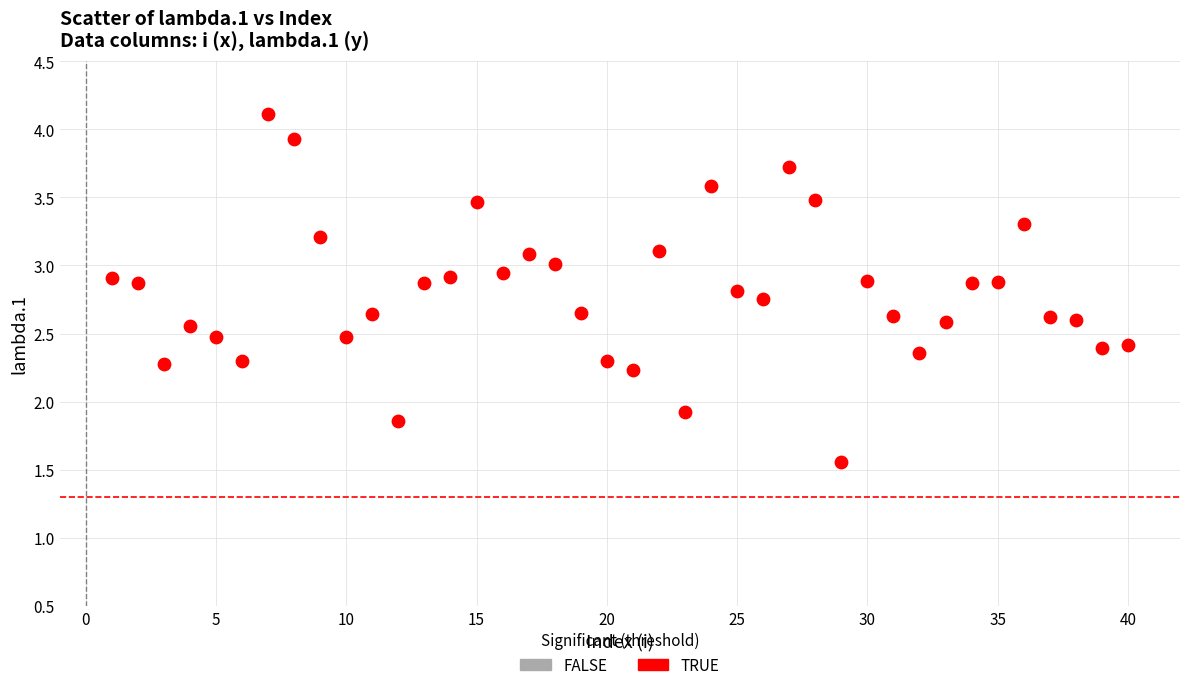

What is the range of X values (max minus min)?

39.0